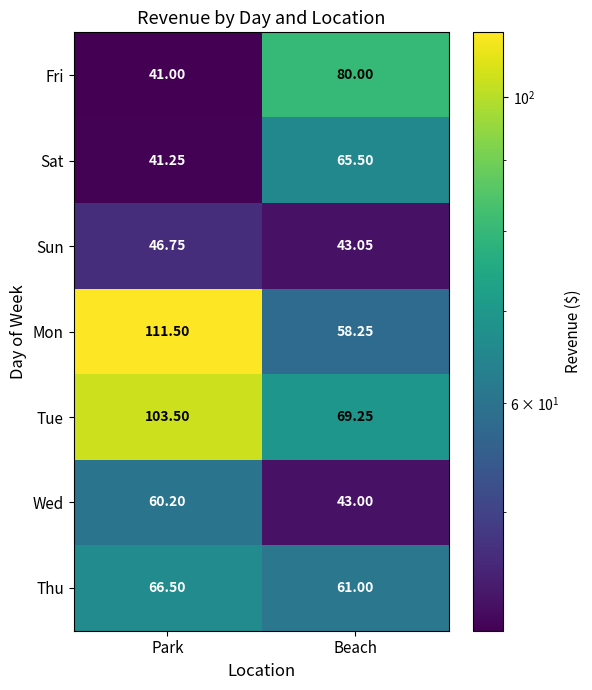

Rank the categories by Sat value from lowest to highest.

Park, Beach